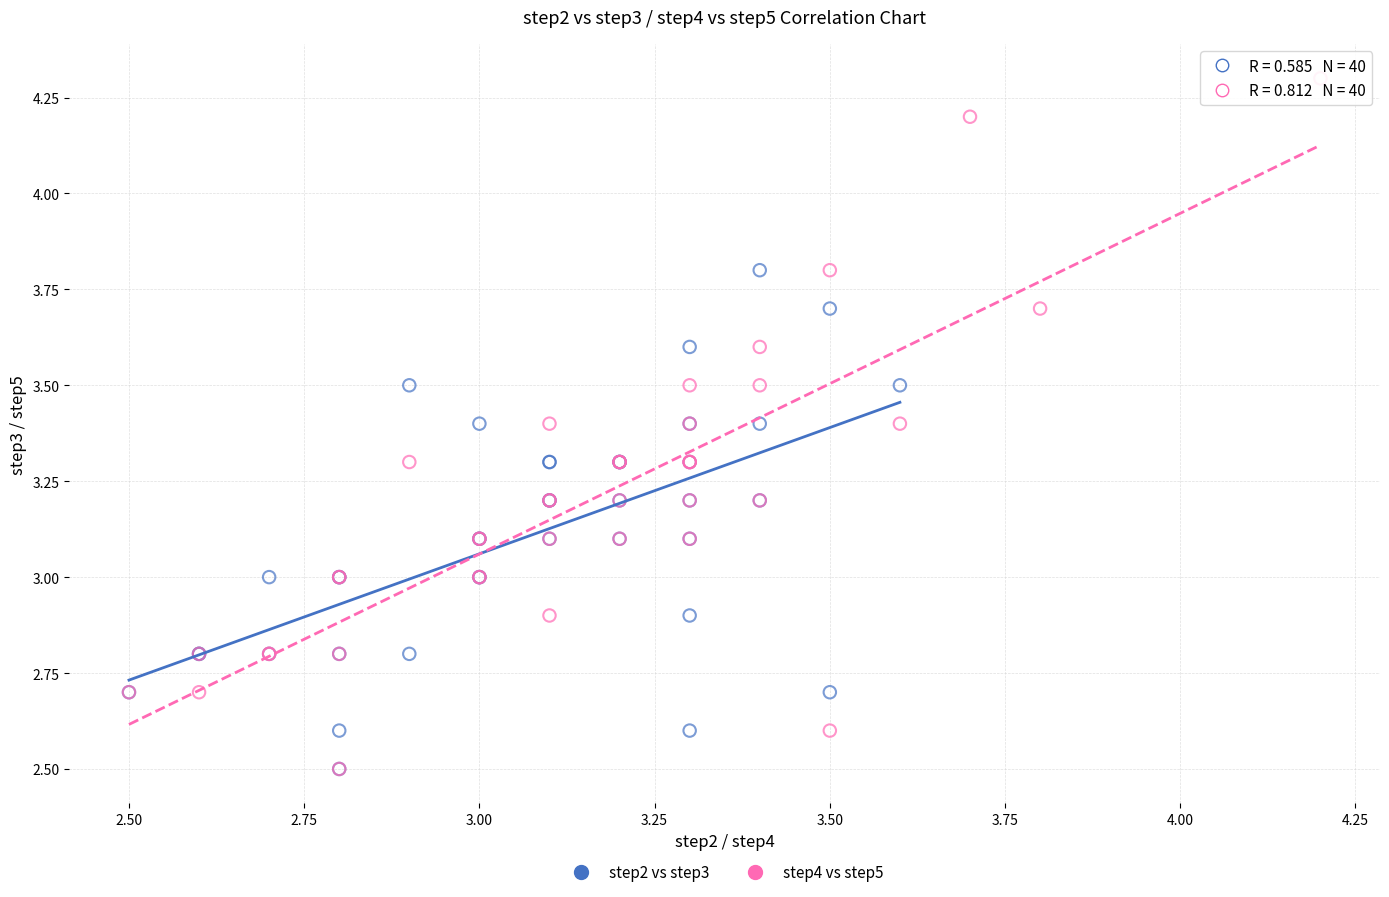

Which series contains the highest Y value?

step4 vs step5